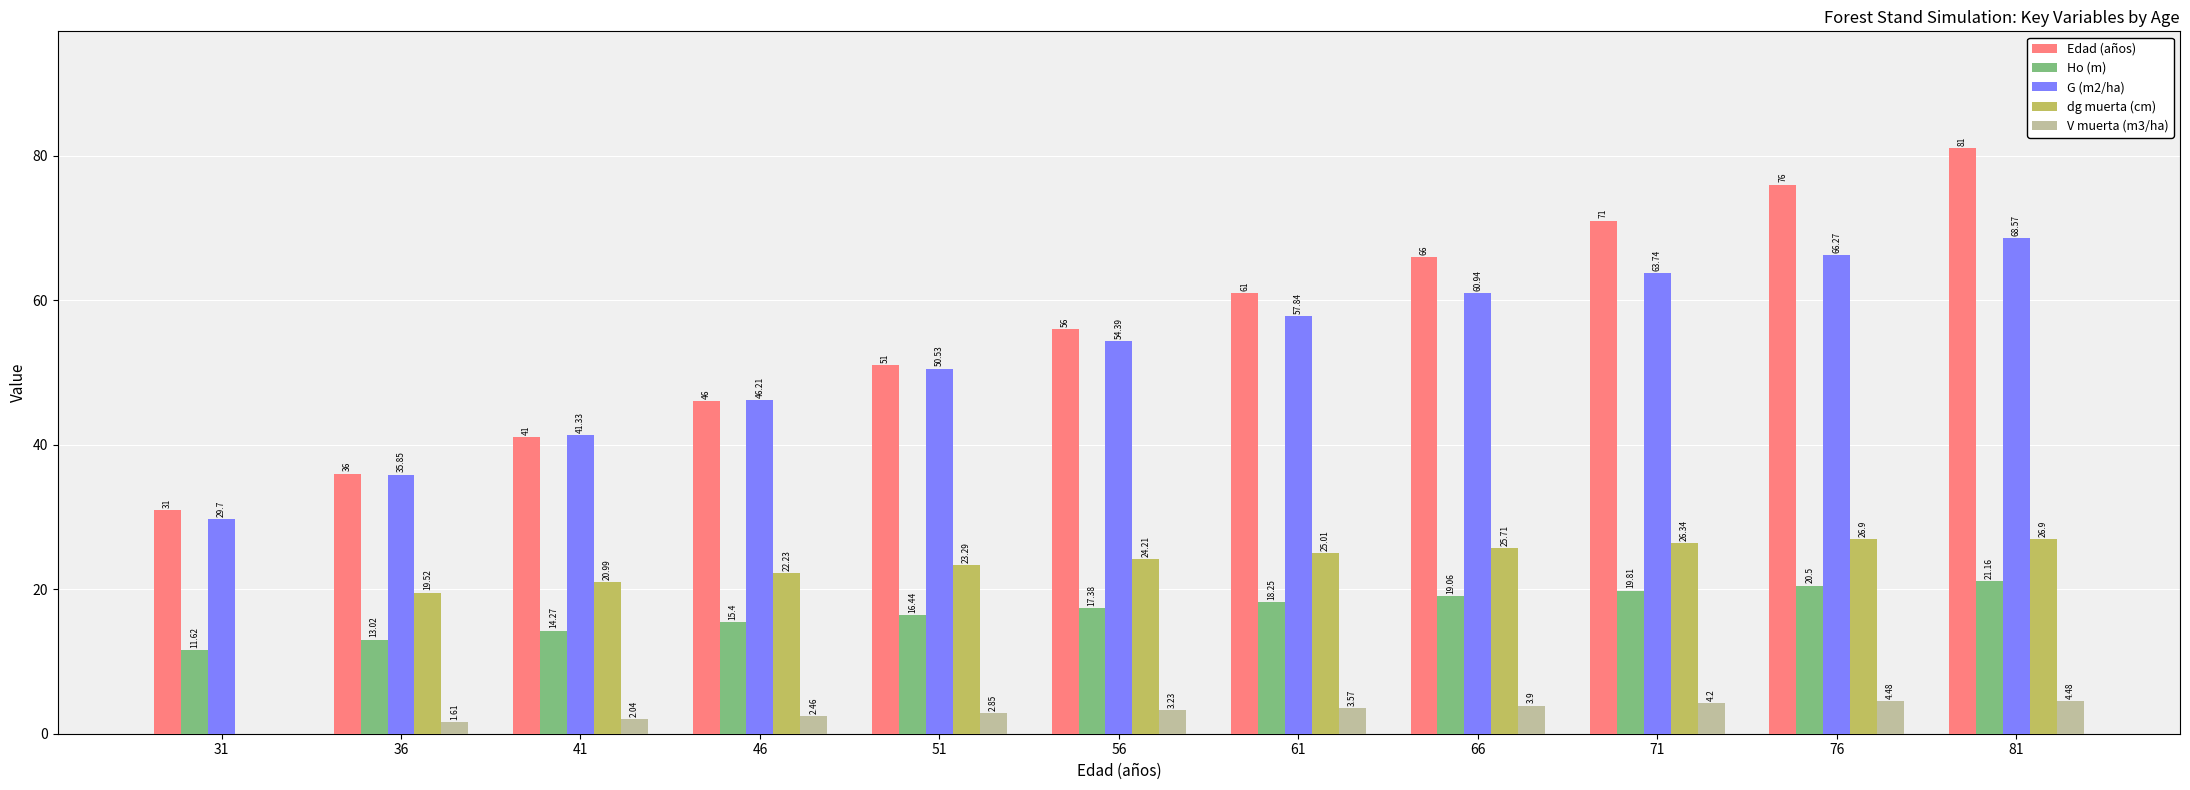

Between 41 and 56, which series saw the biggest shift?

Edad (años)